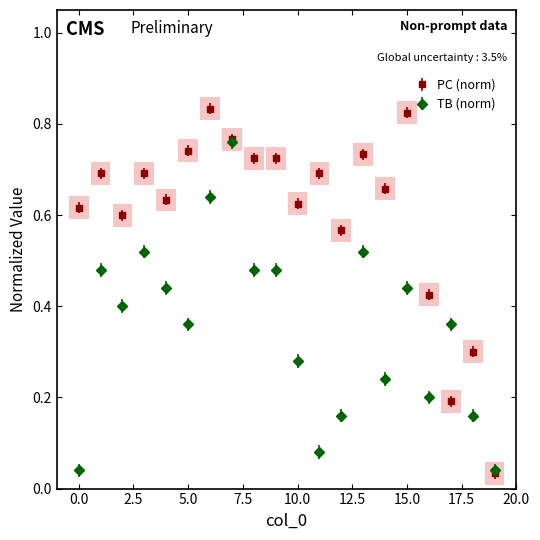

Which series has the largest total across all categories?

PC (norm)